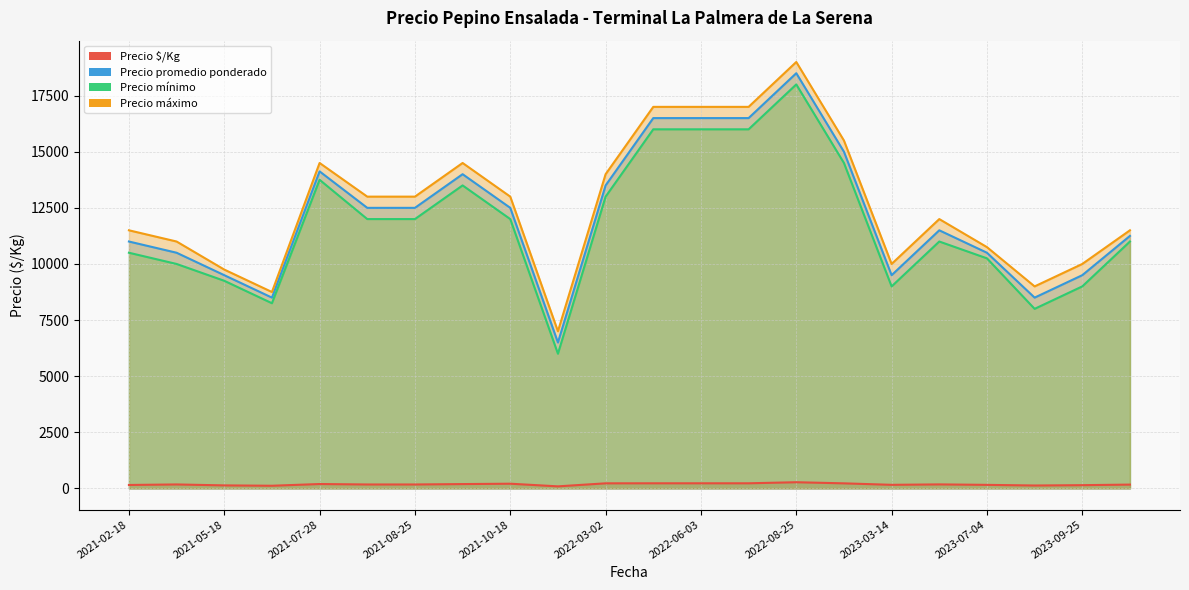

Which series has the largest range (max minus min)?

Precio promedio ponderado